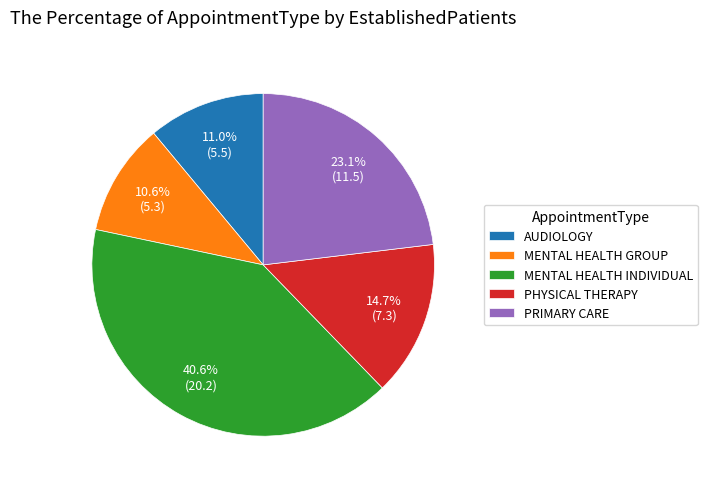

To the nearest percent, what is the average slice percentage?

20%